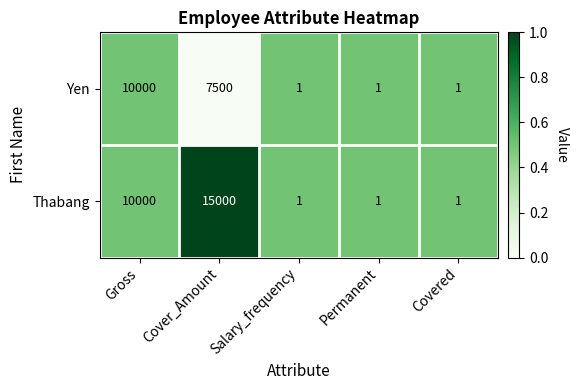

How many series are shown in this chart?

2